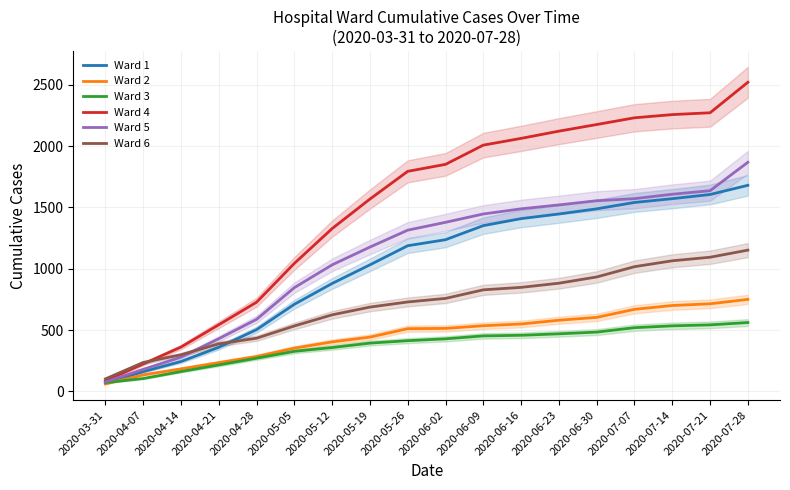

At which label does Ward 1 reach its peak?

2020-07-28